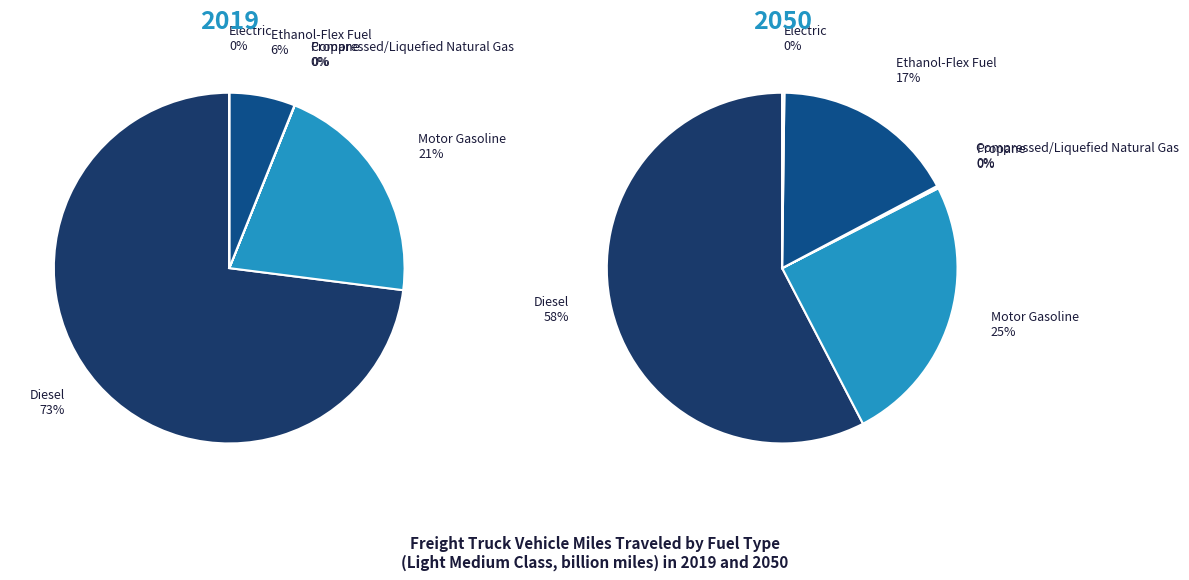

Does Compressed/Liquefied Natural Gas represent more than half of the total?

No